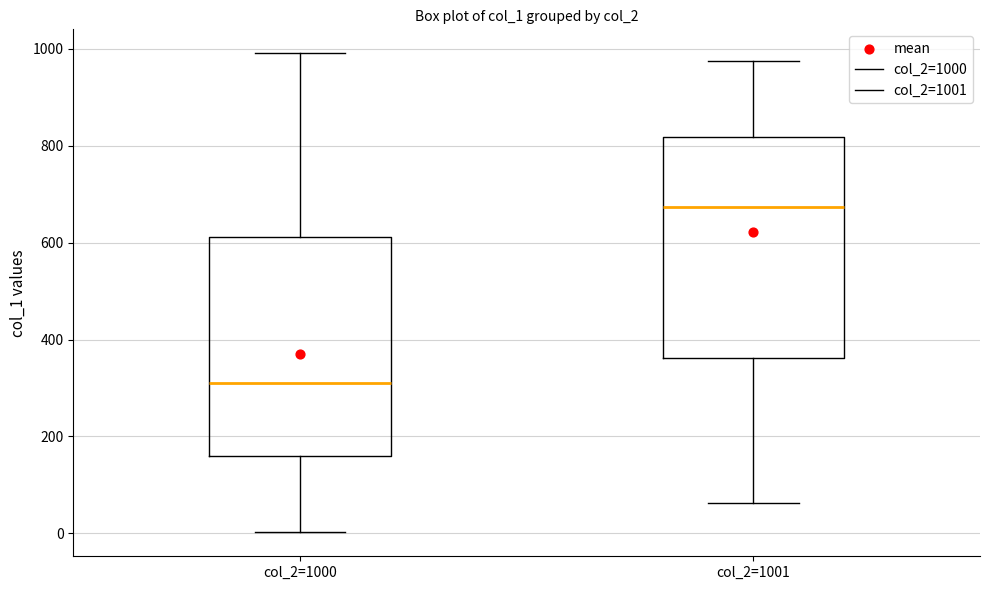

Where is the upper edge of the box for col_2=1000 on the y-axis? The values are not printed on the chart, so give them approximately, as read against the axis.

620